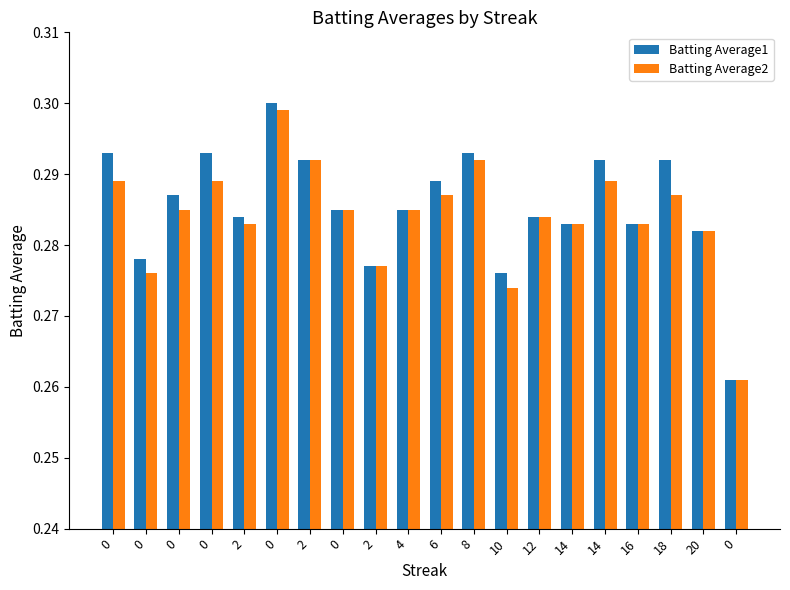

How many bars are there in total?

40